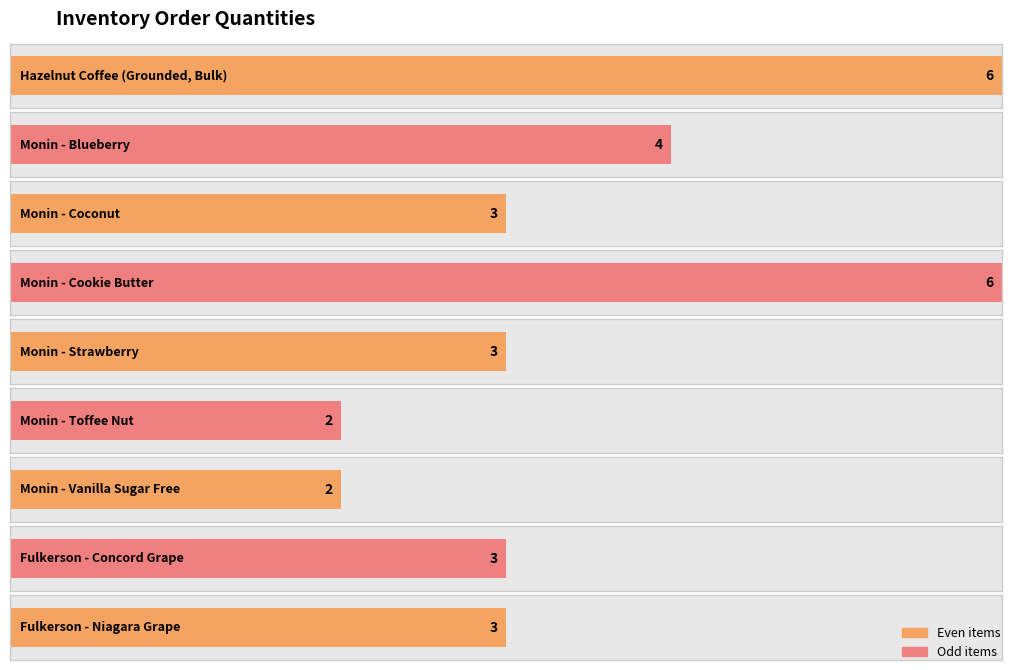

Which has a higher value, Monin - Cookie Butter or Hazelnut Coffee (Grounded, Bulk)?

Monin - Cookie Butter